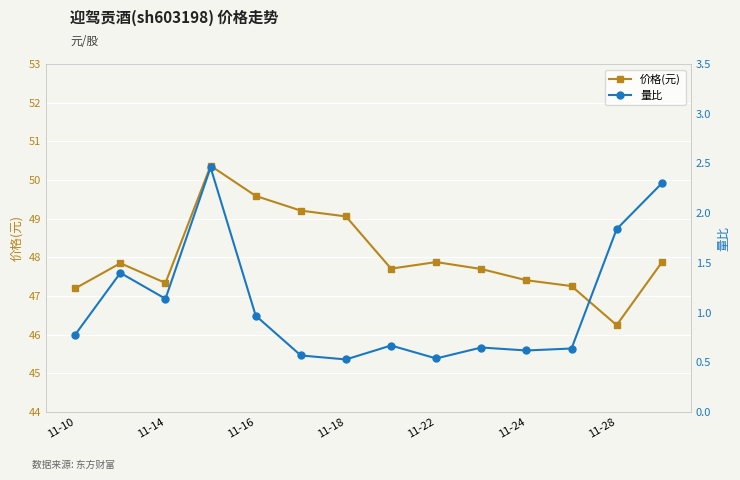

Which category has the lowest value in the 价格(元) series?

11-28